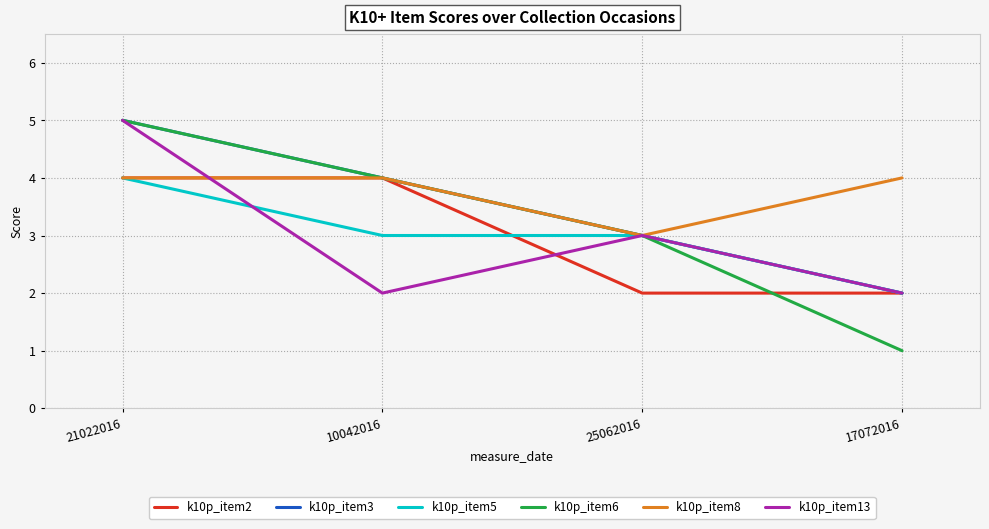

Is it true that k10p_item2 equals 4 at 10042016?

True